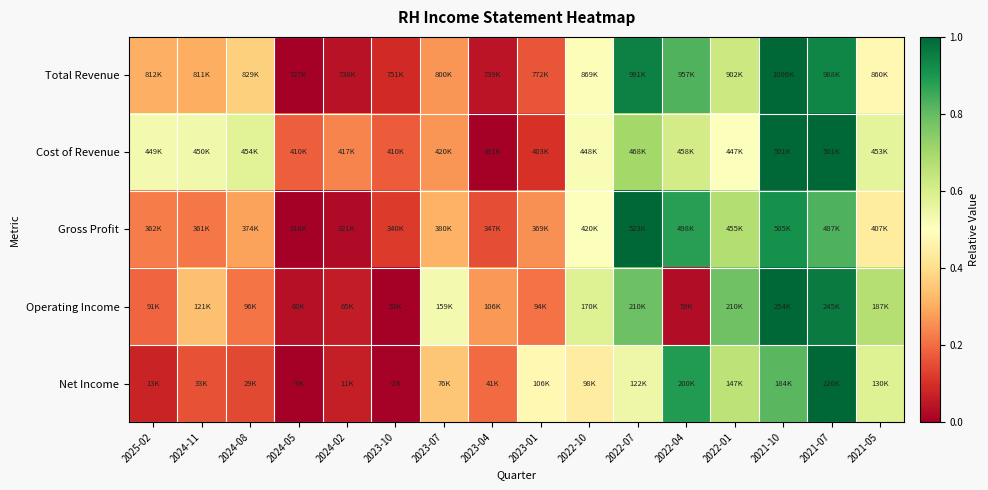

Reading left to right, extract all data points from this chart.

Total Revenue: 2025-02=0.3	2024-11=0.3	2024-08=0.4	2024-05=0.0	2024-02=0.0	2023-10=0.1	2023-07=0.3	2023-04=0.0	2023-01=0.2	2022-10=0.5	2022-07=0.9	2022-04=0.8	2022-01=0.6	2021-10=1.0	2021-07=0.9	2021-05=0.5
Cost of Revenue: 2025-02=0.5	2024-11=0.5	2024-08=0.6	2024-05=0.2	2024-02=0.2	2023-10=0.2	2023-07=0.3	2023-04=0.0	2023-01=0.1	2022-10=0.5	2022-07=0.7	2022-04=0.6	2022-01=0.5	2021-10=1.0	2021-07=1.0	2021-05=0.6
Gross Profit: 2025-02=0.2	2024-11=0.2	2024-08=0.3	2024-05=0.0	2024-02=0.0	2023-10=0.1	2023-07=0.3	2023-04=0.2	2023-01=0.3	2022-10=0.5	2022-07=1.0	2022-04=0.9	2022-01=0.7	2021-10=0.9	2021-07=0.8	2021-05=0.4
Operating Income: 2025-02=0.2	2024-11=0.3	2024-08=0.2	2024-05=0.0	2024-02=0.1	2023-10=0.0	2023-07=0.5	2023-04=0.3	2023-01=0.2	2022-10=0.6	2022-07=0.8	2022-04=0.0	2022-01=0.8	2021-10=1.0	2021-07=1.0	2021-05=0.7
Net Income: 2025-02=0.1	2024-11=0.2	2024-08=0.1	2024-05=0.0	2024-02=0.1	2023-10=0.0	2023-07=0.3	2023-04=0.2	2023-01=0.5	2022-10=0.4	2022-07=0.5	2022-04=0.9	2022-01=0.7	2021-10=0.8	2021-07=1.0	2021-05=0.6